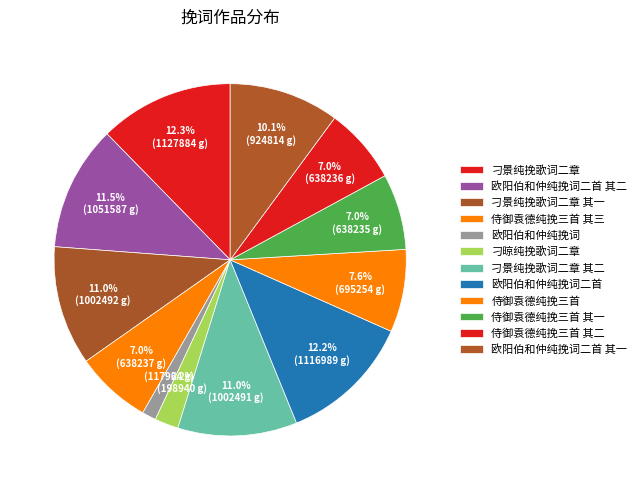

Count the number of slices in the pie.

12